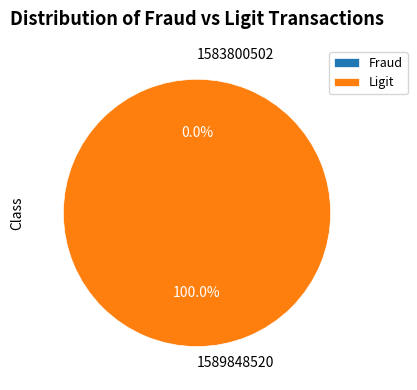

Is it true that 1589848520 is 100% of the pie?

True